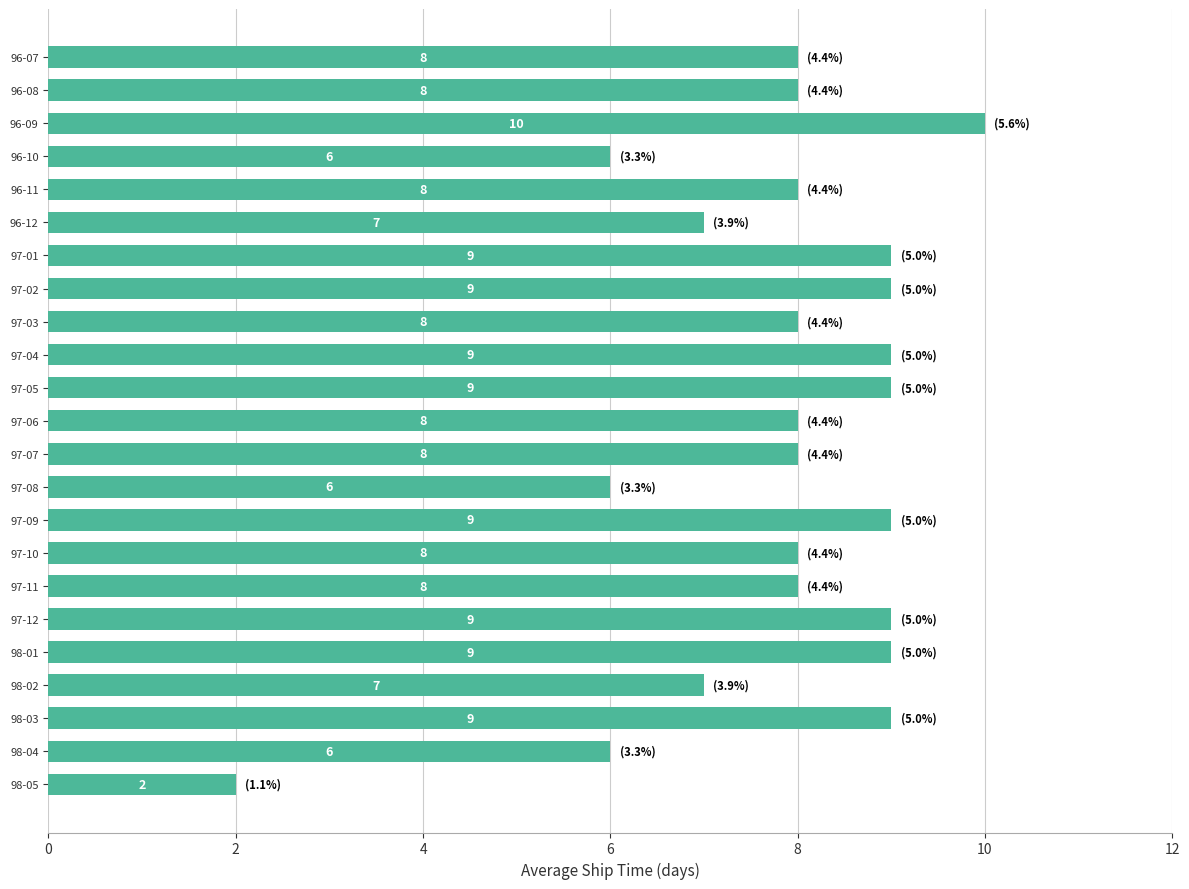

At which category does the chart reach its minimum across all series?

98-05